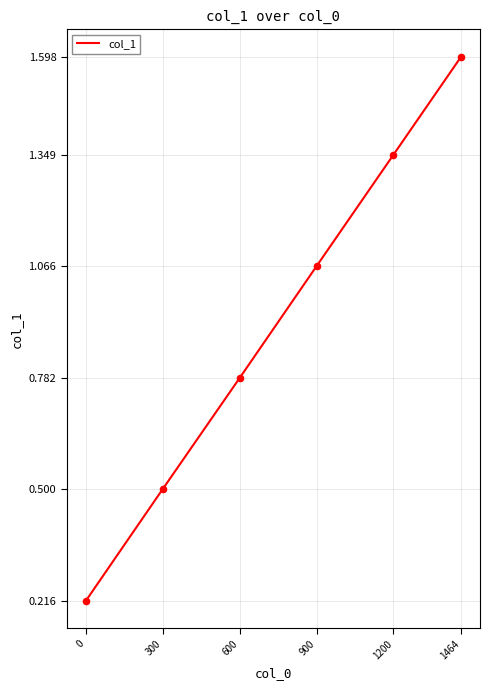

Which has a higher value, 600 or 0?

600